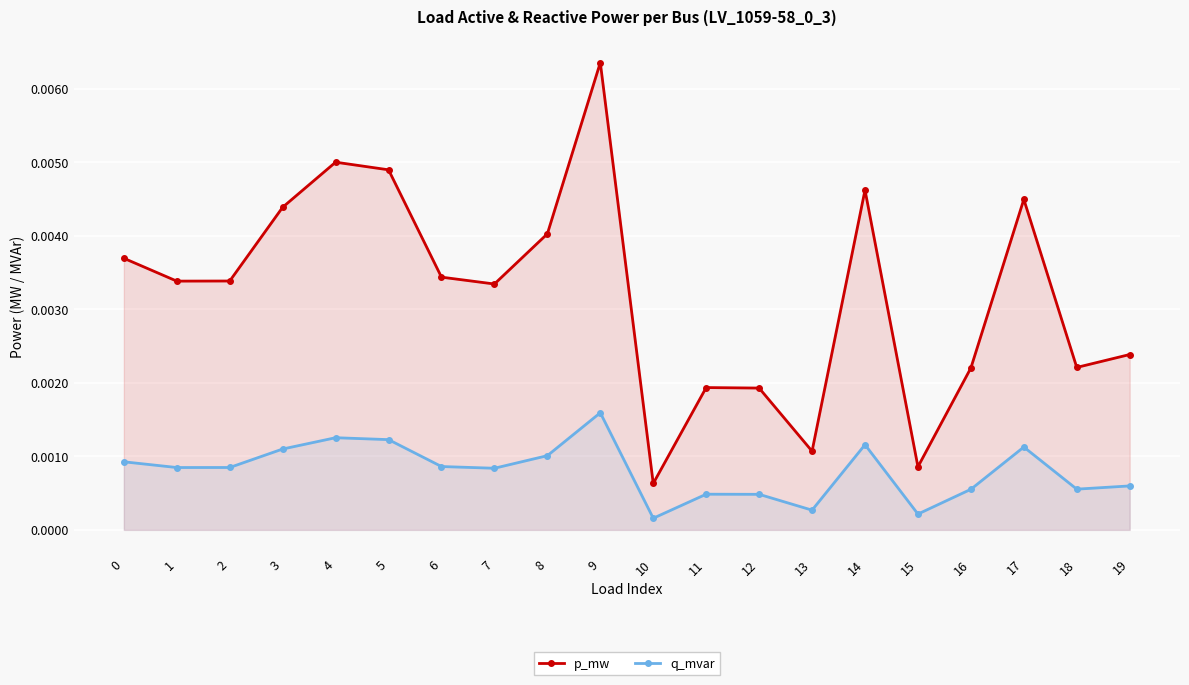

At which category does the chart reach its minimum across all series?

10